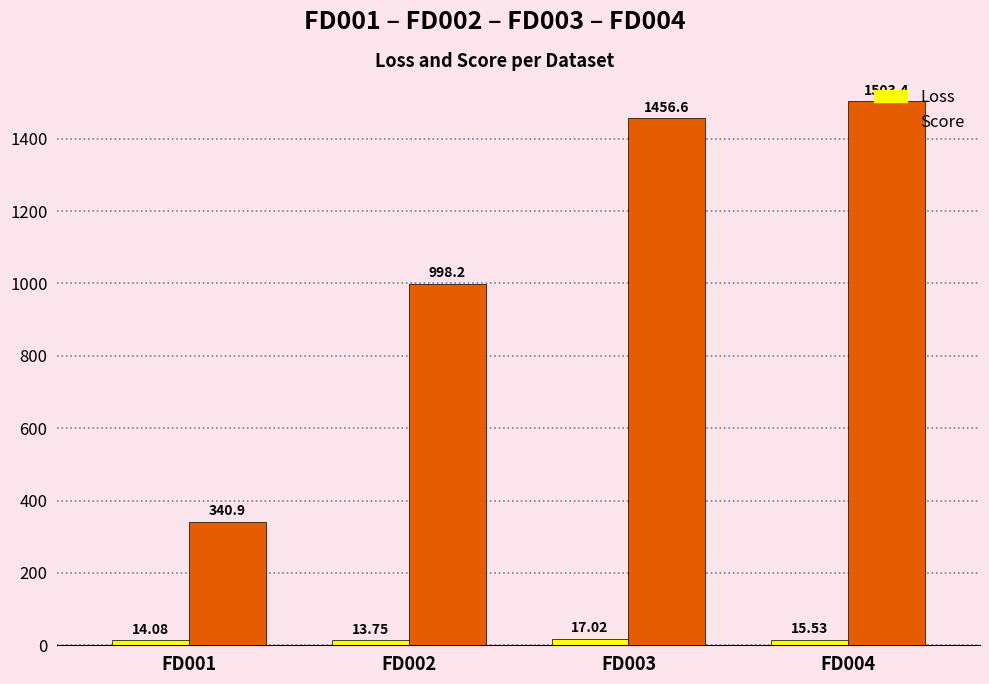

At FD002, list the series in order from largest to smallest.

Score, Loss